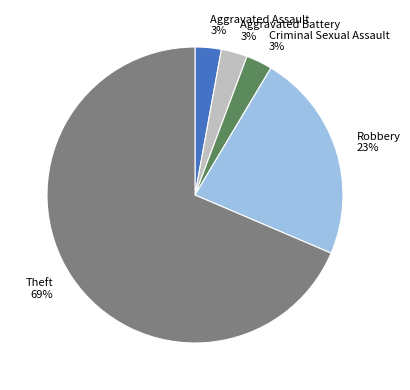

To the nearest percent, what portion does Criminal Sexual Assault represent?

3%